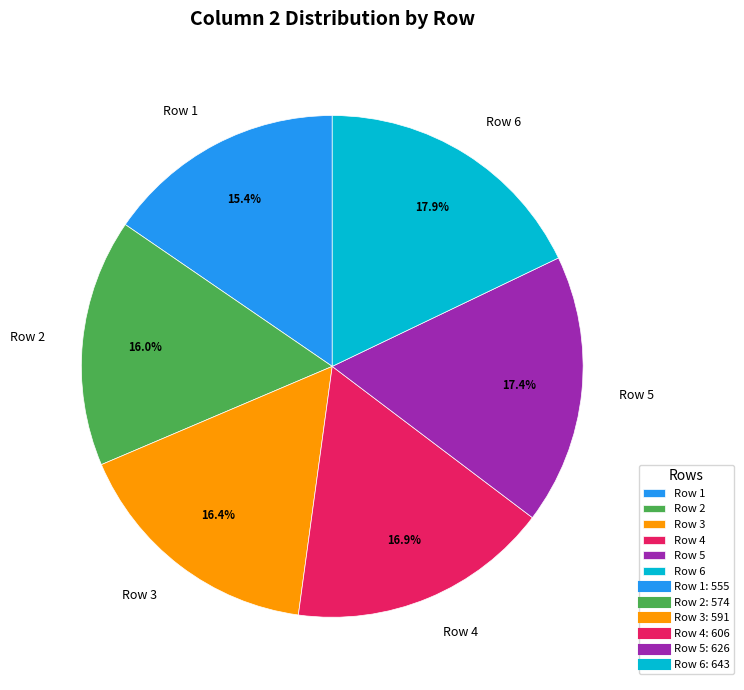

To the nearest percent, what is the difference between the Row 5 and Row 3 slice percentages?

1%